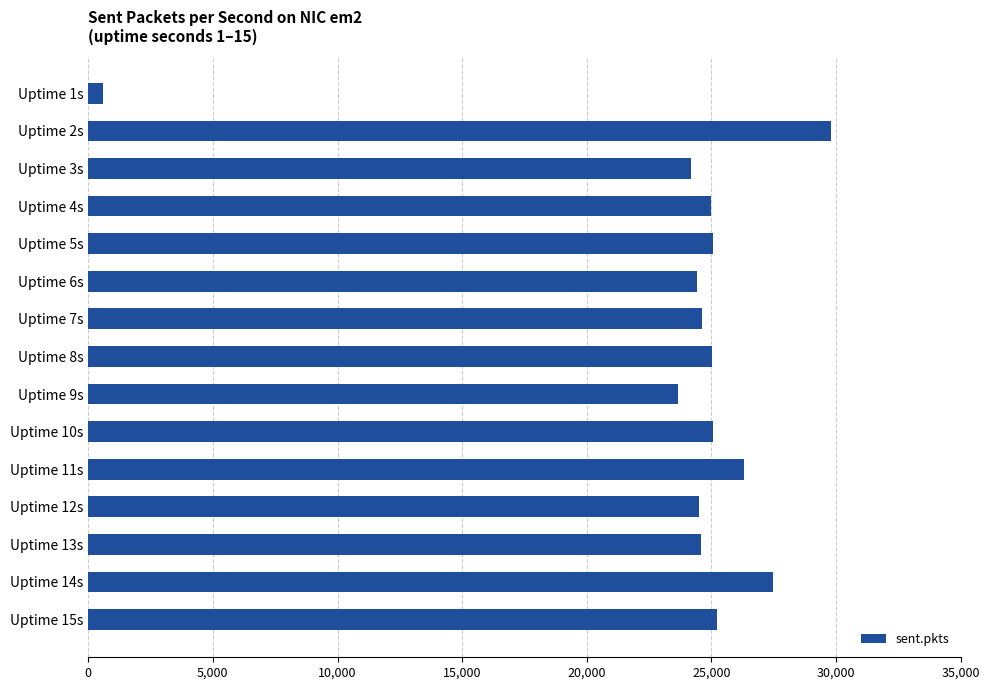

What is the value of the 8th bar from the top?

25037